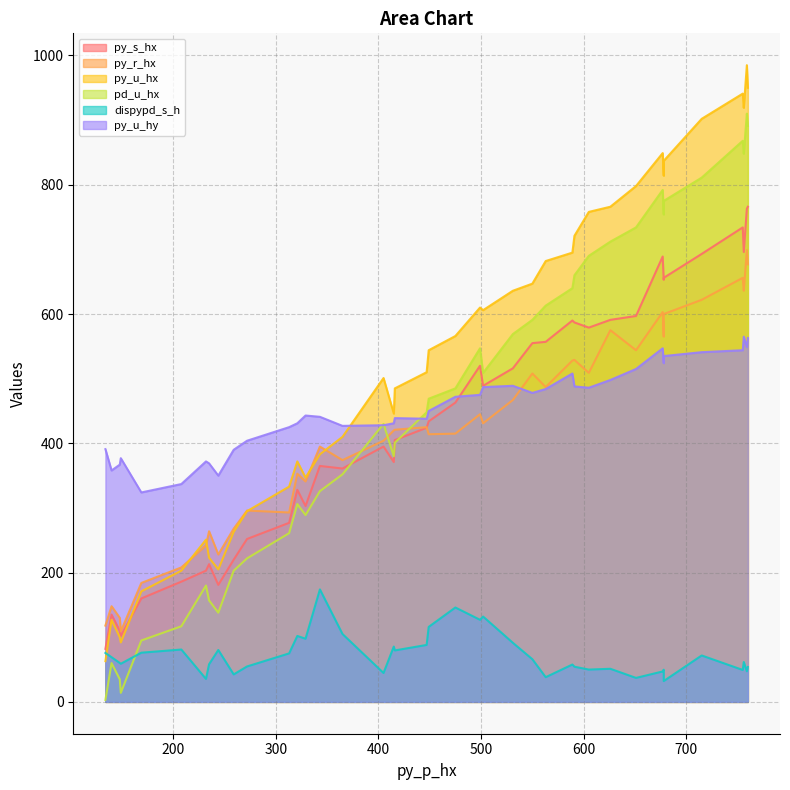

Which series has the widest spread of values?

py_u_hx